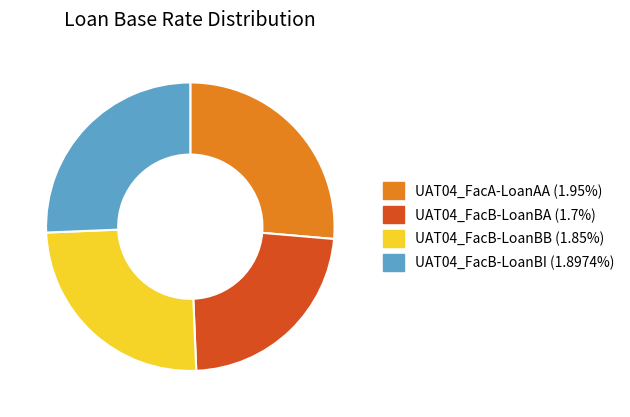

Which category has the smallest portion of the pie?

UAT04_FacB-LoanBA